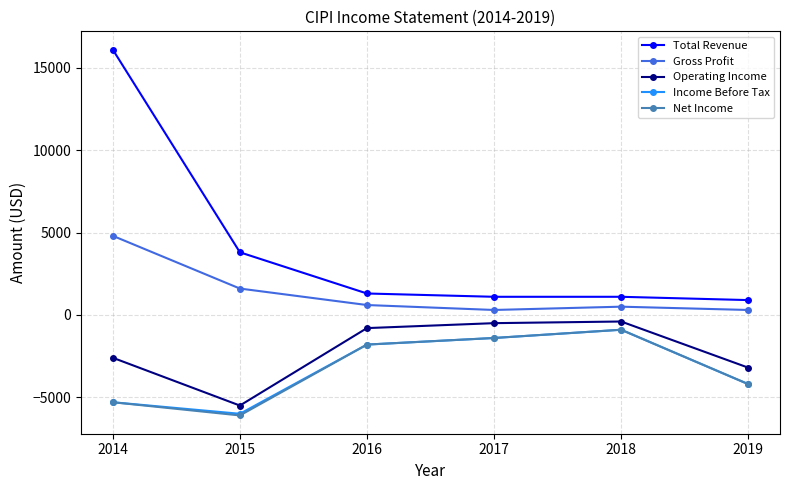

At which category does Gross Profit reach its first local valley?

2017